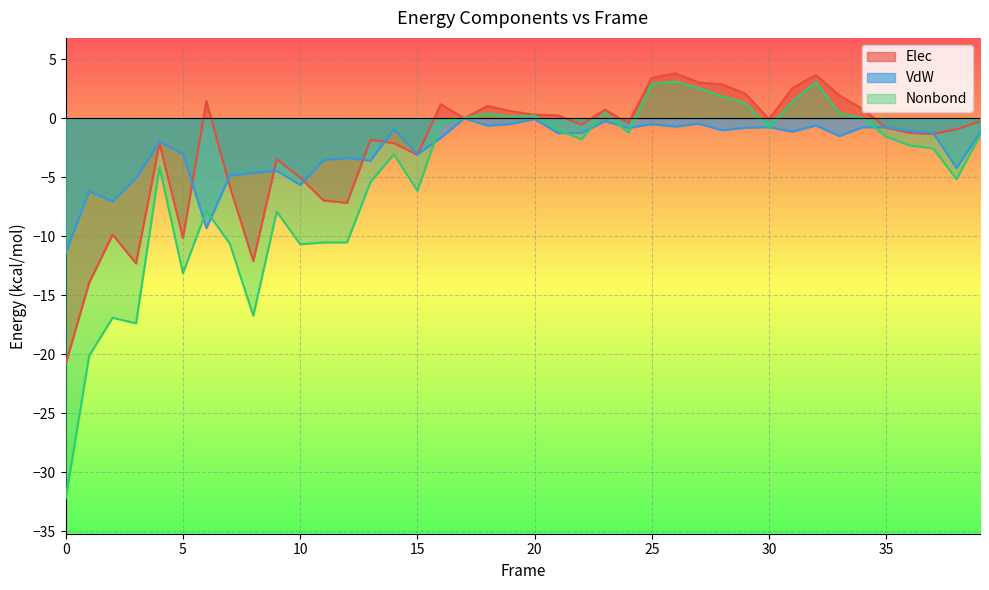

What are all the series names shown in the legend?

Elec, VdW, Nonbond